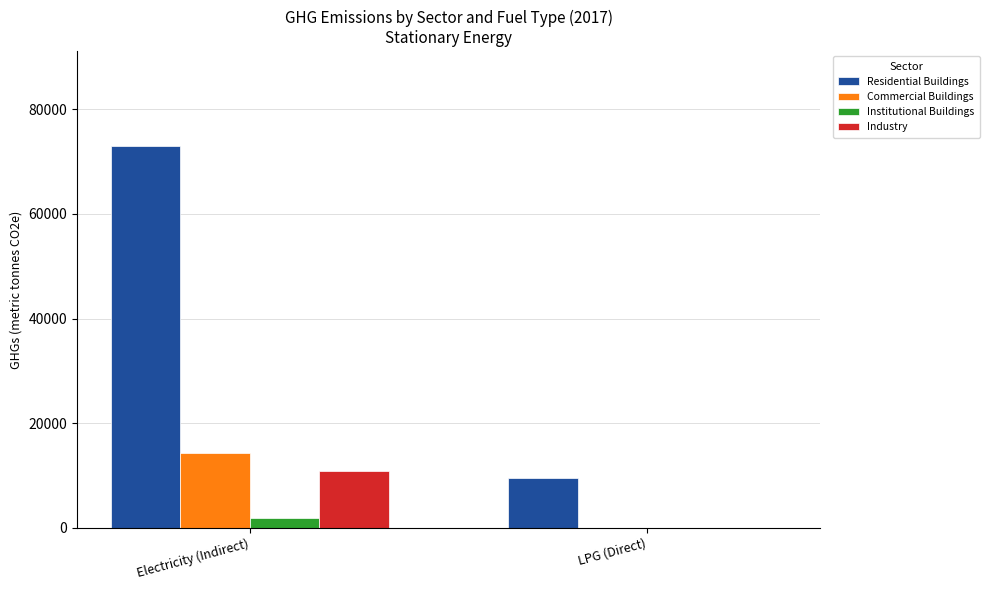

What is the sum of the Commercial Buildings values at LPG (Direct) and Electricity (Indirect)?

14244.3